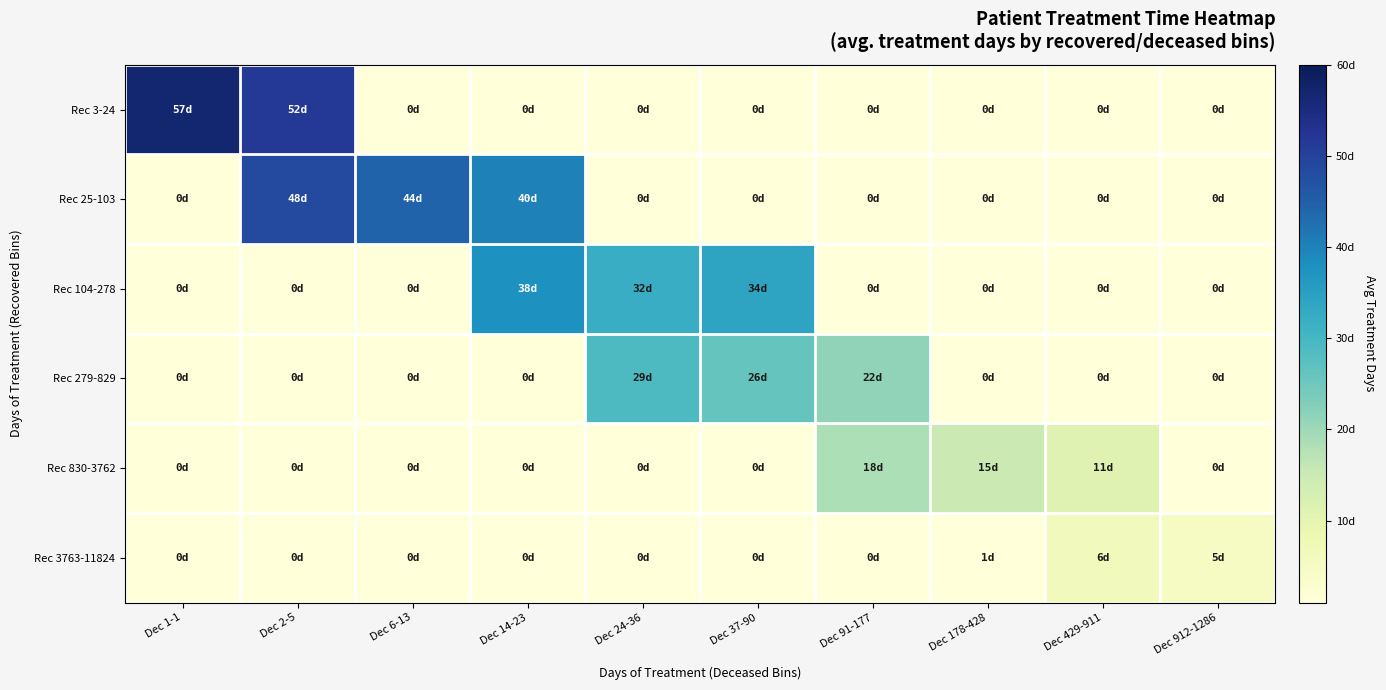

Rank the series at Dec 912-1286 from lowest to highest value.

Rec 3-24, Rec 25-103, Rec 104-278, Rec 279-829, Rec 830-3762, Rec 3763-11824